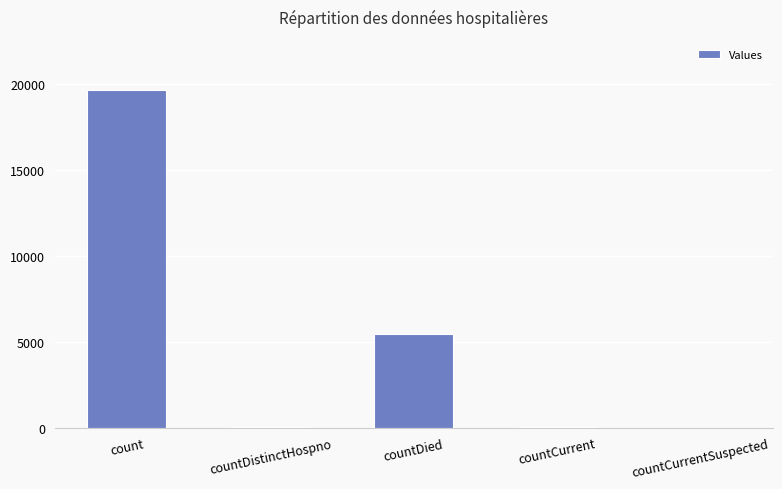

At which label is the value closest to 9801?

countDied